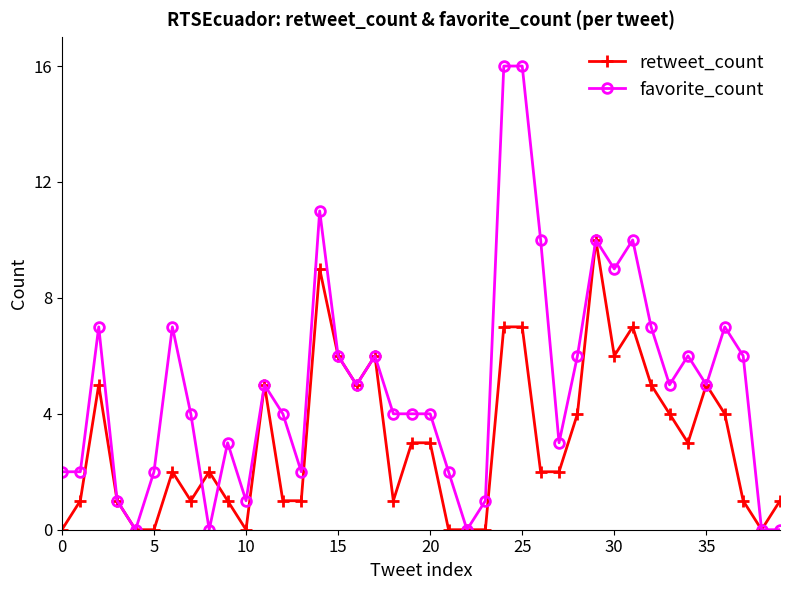

Which series has the widest spread of values?

favorite_count